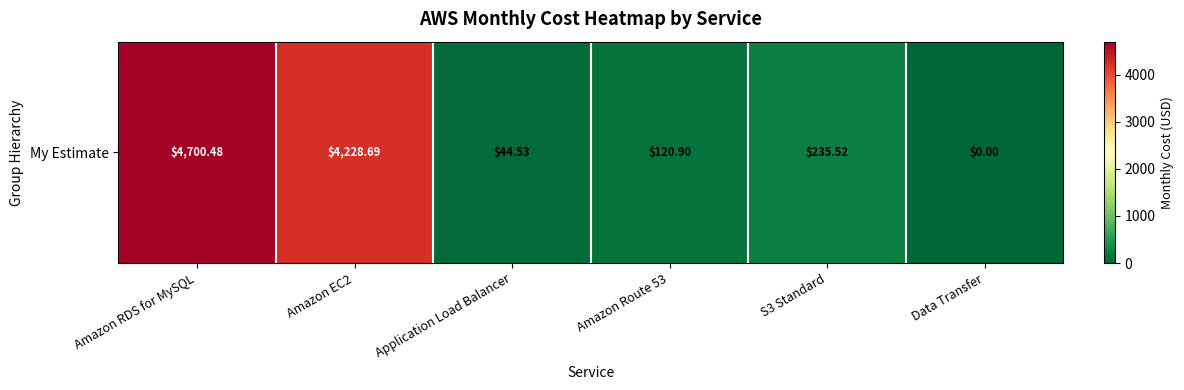

Reading left to right, what are all the values shown in this chart?

Amazon RDS for MySQL=4700.5	Amazon EC2=4228.7	Application Load Balancer=44.5	Amazon Route 53=120.9	S3 Standard=235.5	Data Transfer=0.0